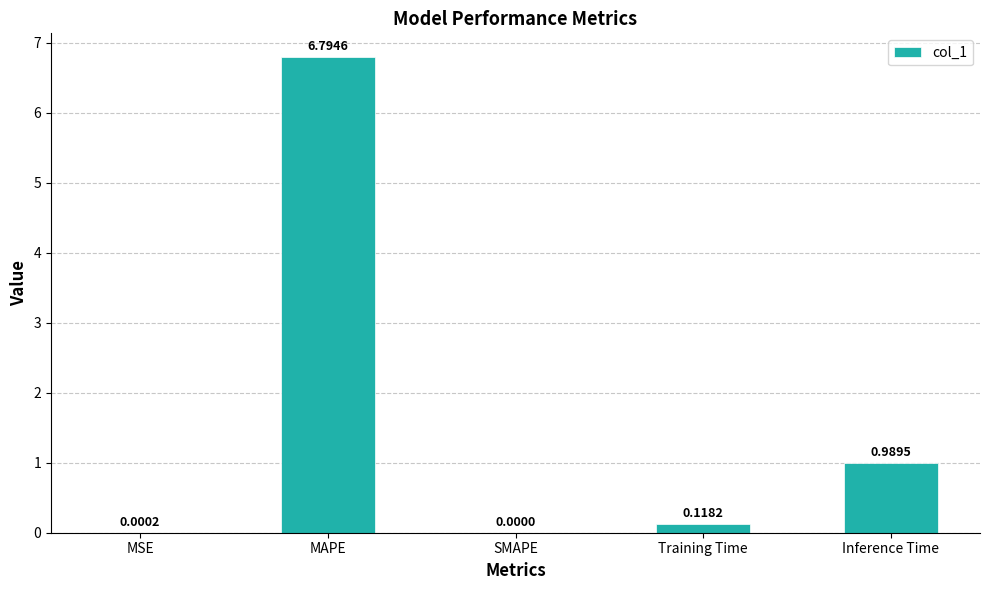

At which category does the chart reach its peak across all series?

MAPE